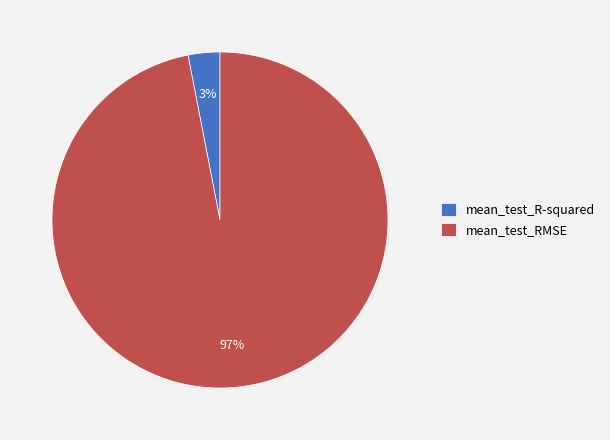

Is there a majority slice in this chart?

Yes